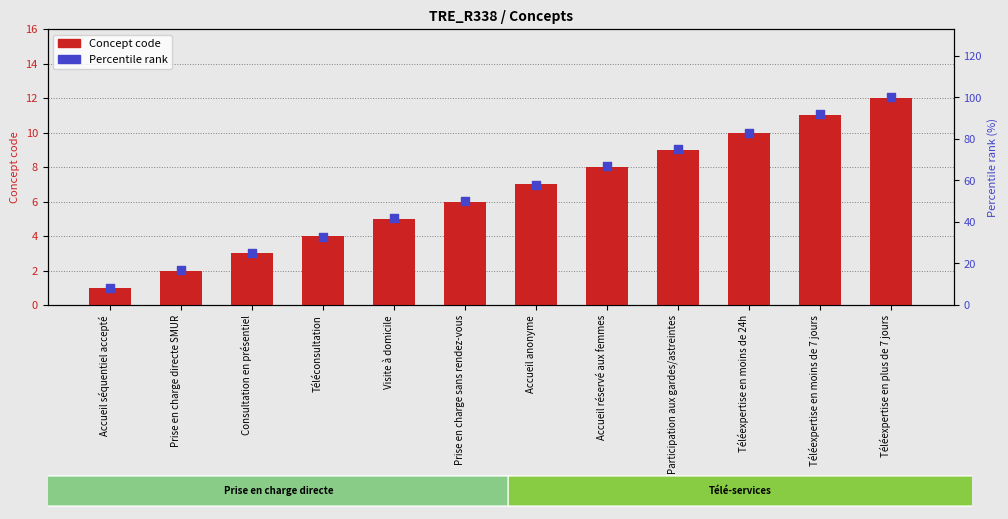

Is the value of Percentile rank at Téléexpertise en moins de 24h greater than the value of Concept code at Visite à domicile?

Yes